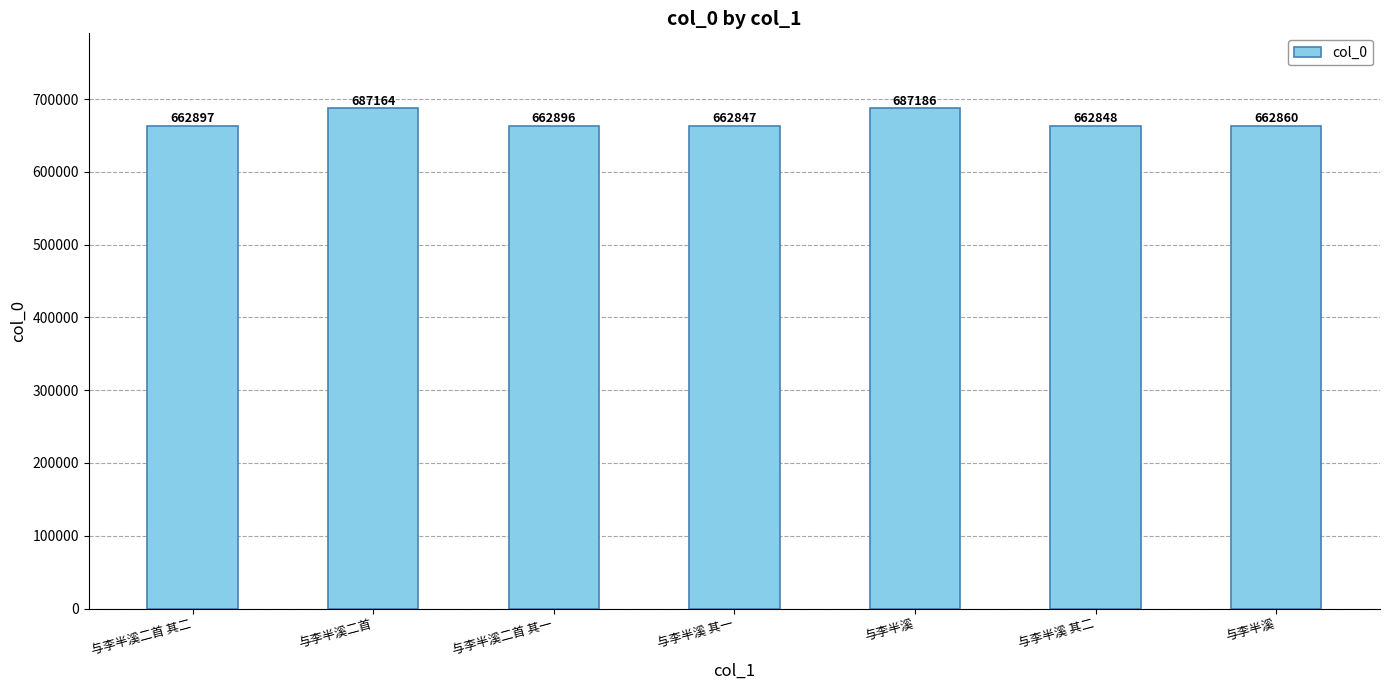

How many distinct data groups are displayed?

1